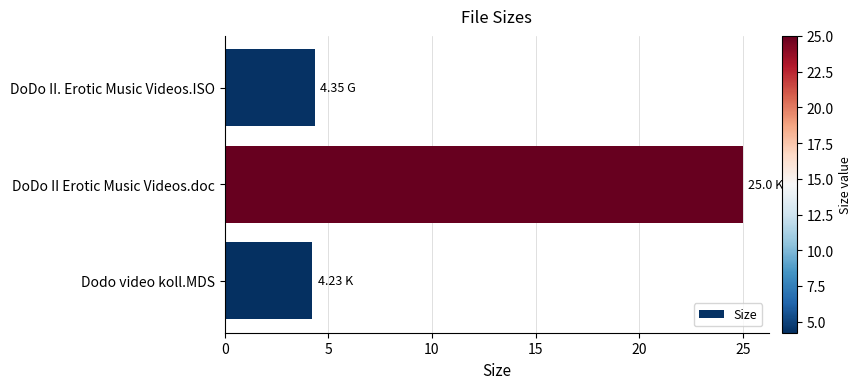

What is the sum of the values at DoDo II. Erotic Music Videos.ISO and DoDo II Erotic Music Videos.doc?

29.4